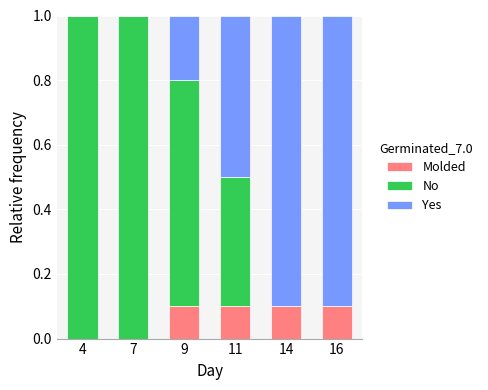

How many categories are shown in the chart?

6